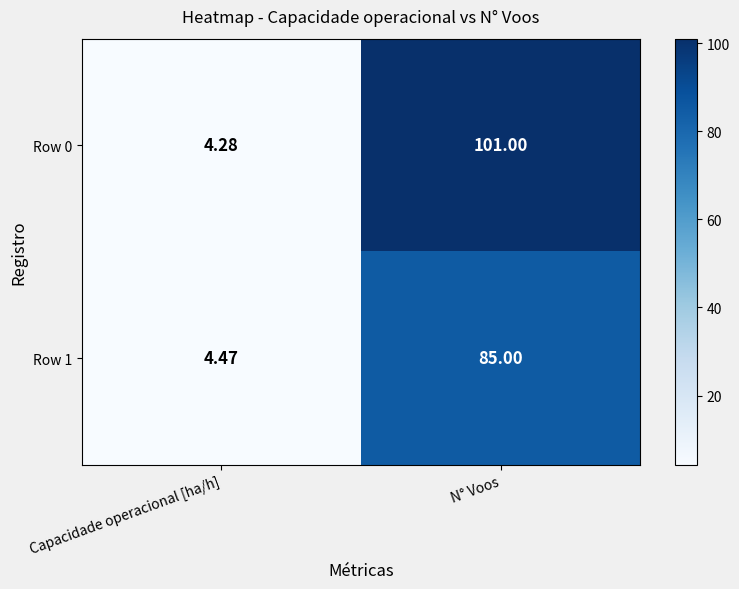

At which category does the chart reach its minimum across all series?

Capacidade operacional [ha/h]